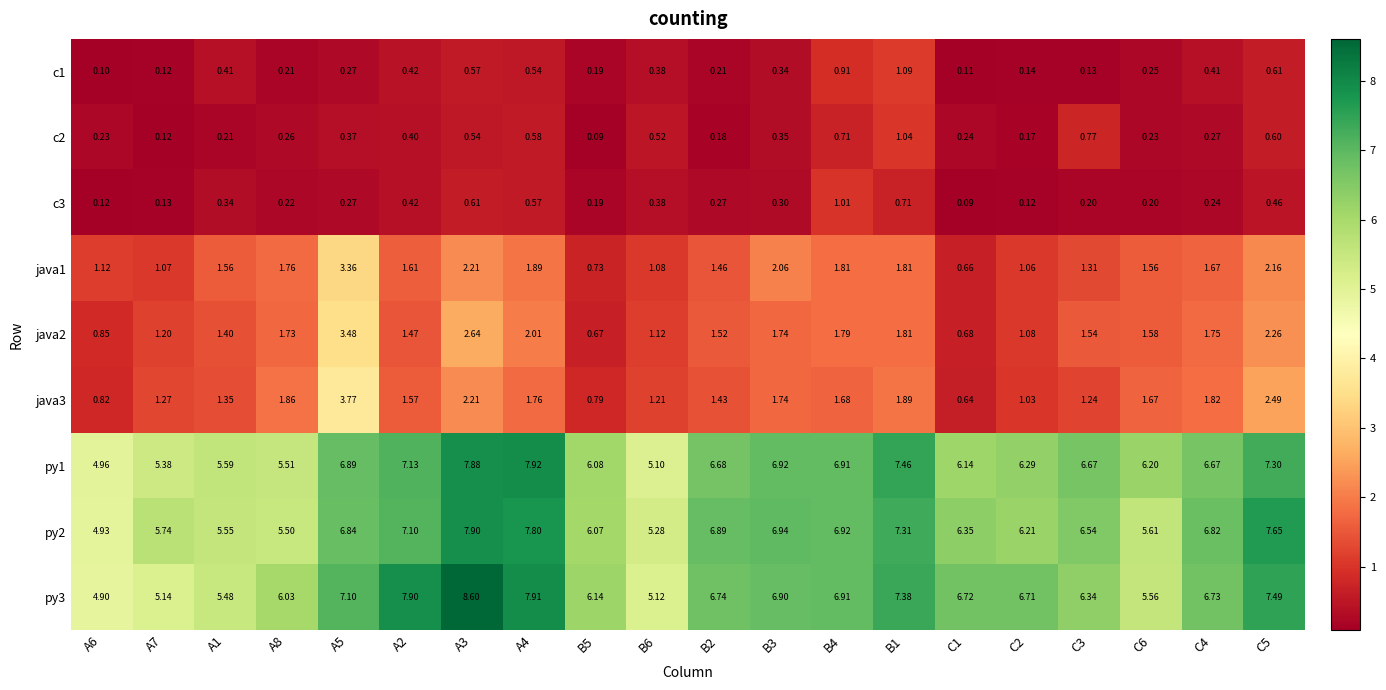

Count the number of data series in this chart.

9